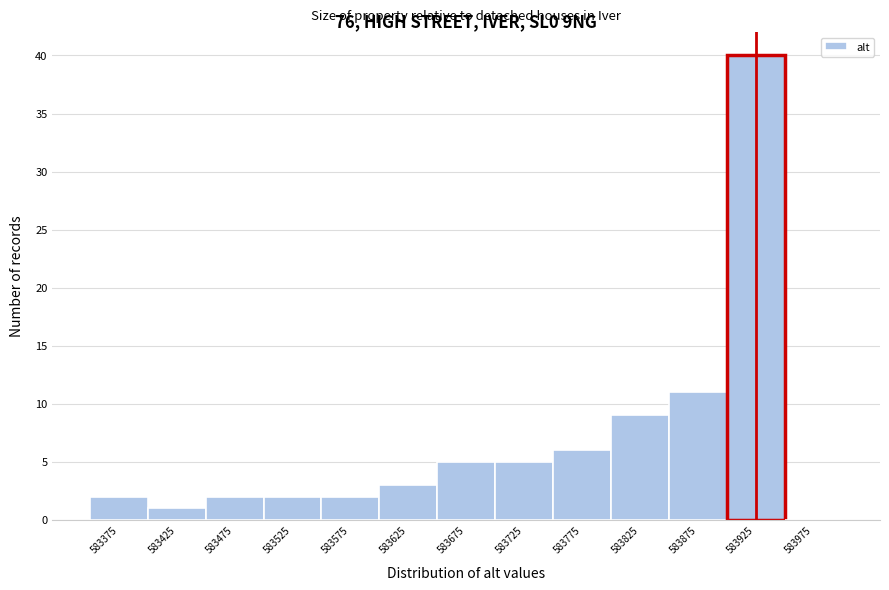

Reading left to right, what are all the values shown in this chart?

583375=2	583425=1	583475=2	583525=2	583575=2	583625=3	583675=5	583725=5	583775=6	583825=9	583875=11	583925=40	583975=0